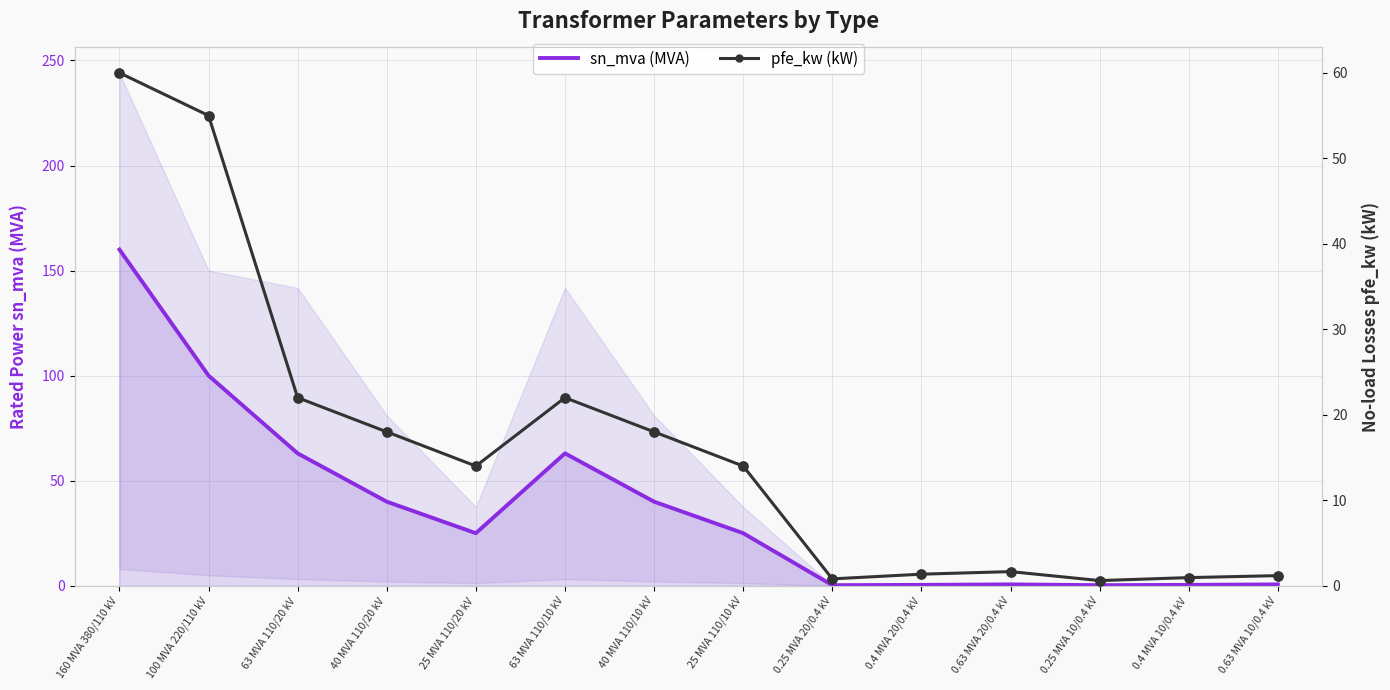

Which series contains the lowest Y value?

sn_mva